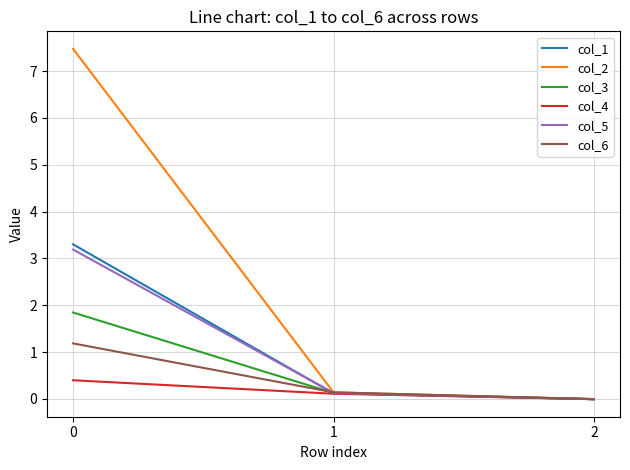

Which series has the largest total across all categories?

col_2